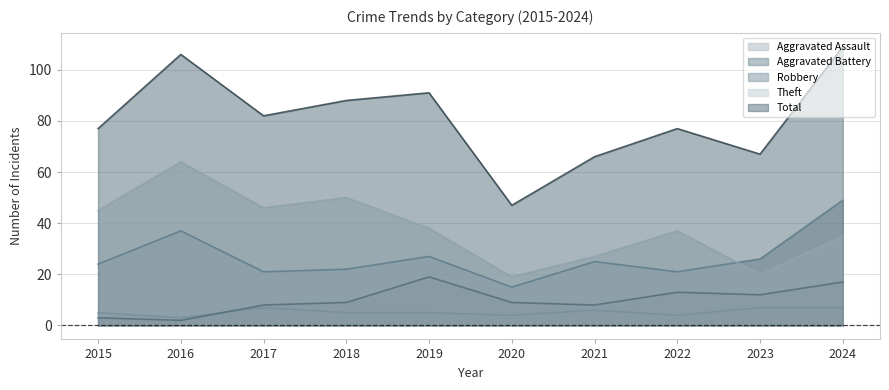

What are all the series names shown in the legend?

Aggravated Assault, Aggravated Battery, Robbery, Theft, Total